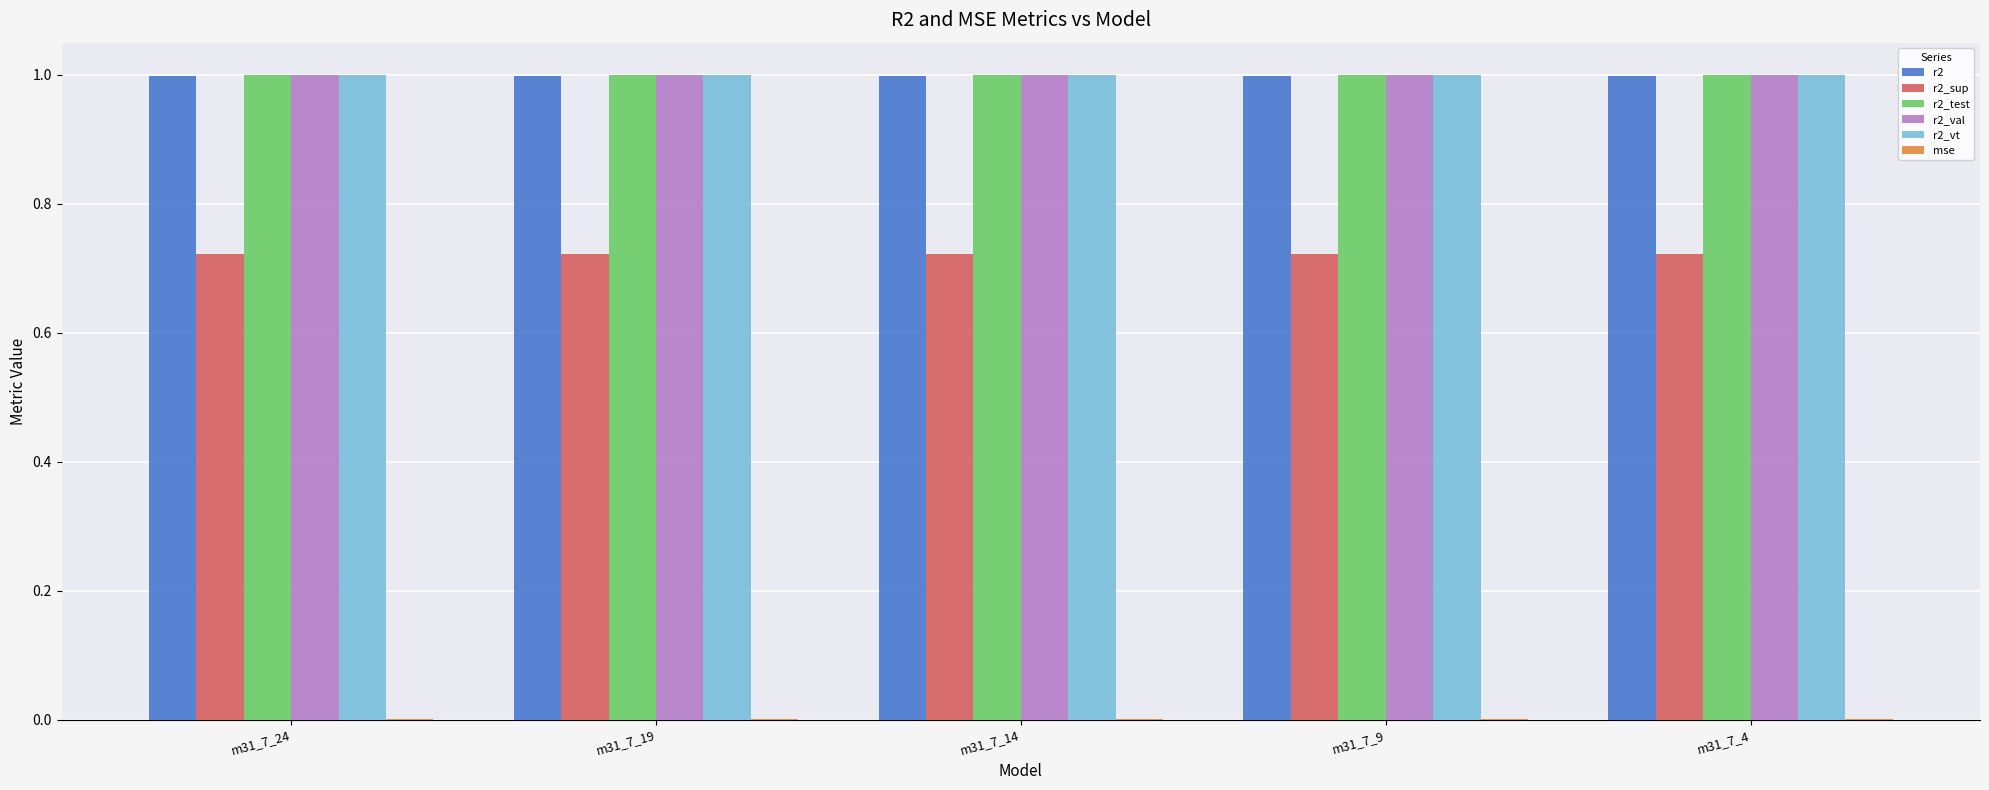

The r2_val series shows 1.0 at m31_7_14. True or false?

True